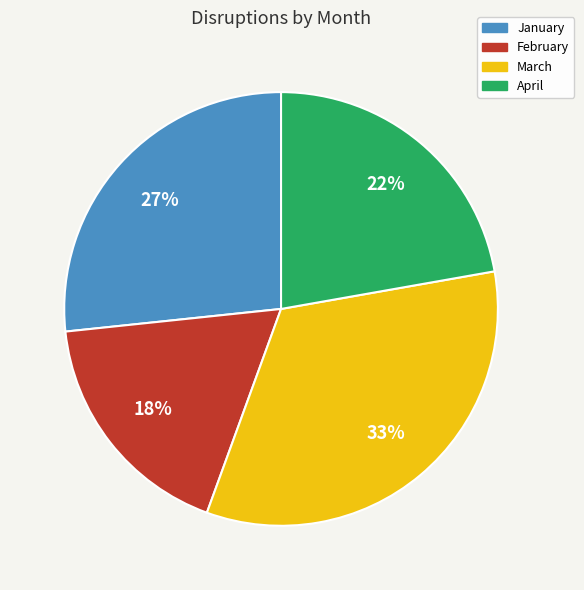

Do April and February together represent more than half of the pie?

No